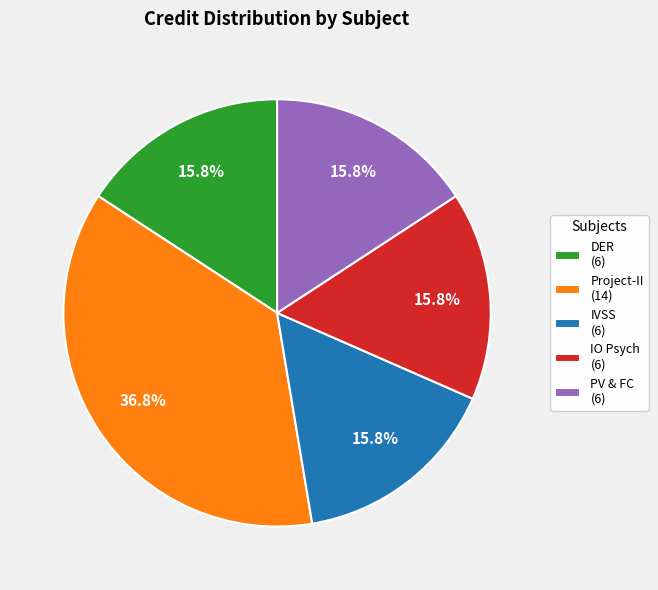

Is DER (6) the majority of the pie?

No